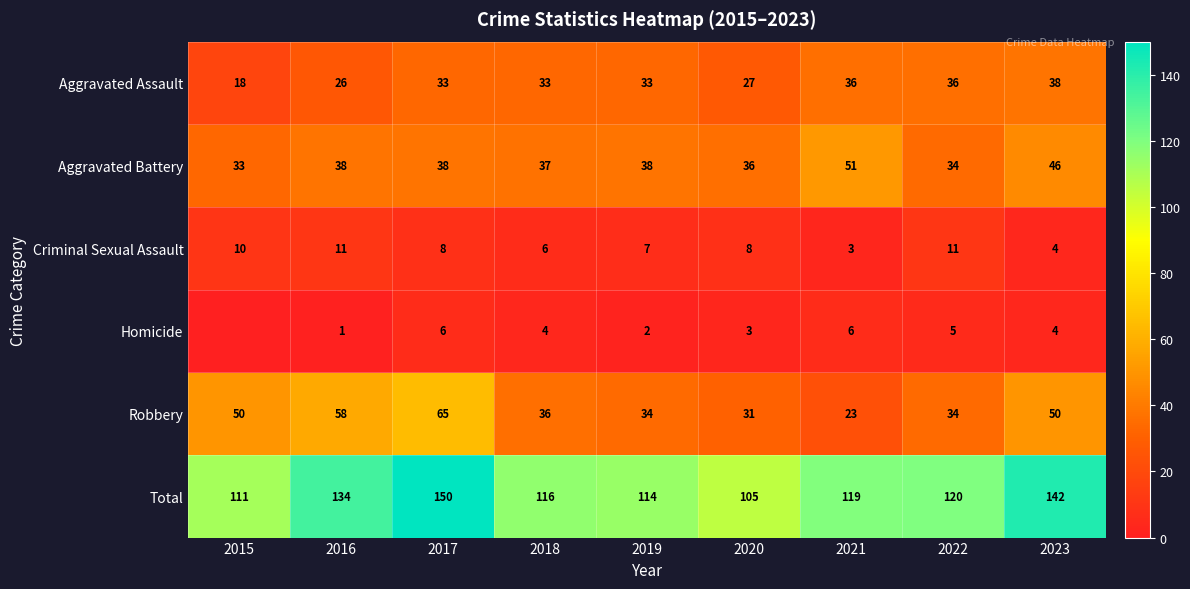

Which category has the highest value across all series?

2017